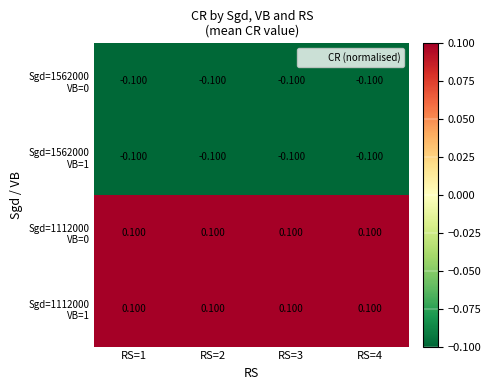

How many categories are shown in the chart?

4